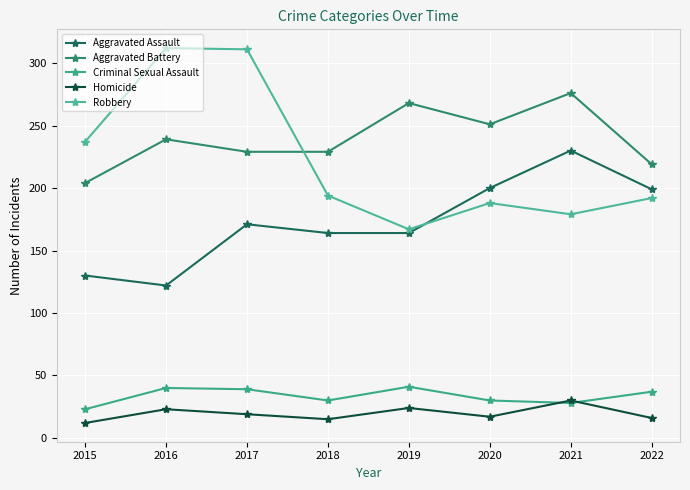

Is it true that Homicide equals 33 at 2019?

False